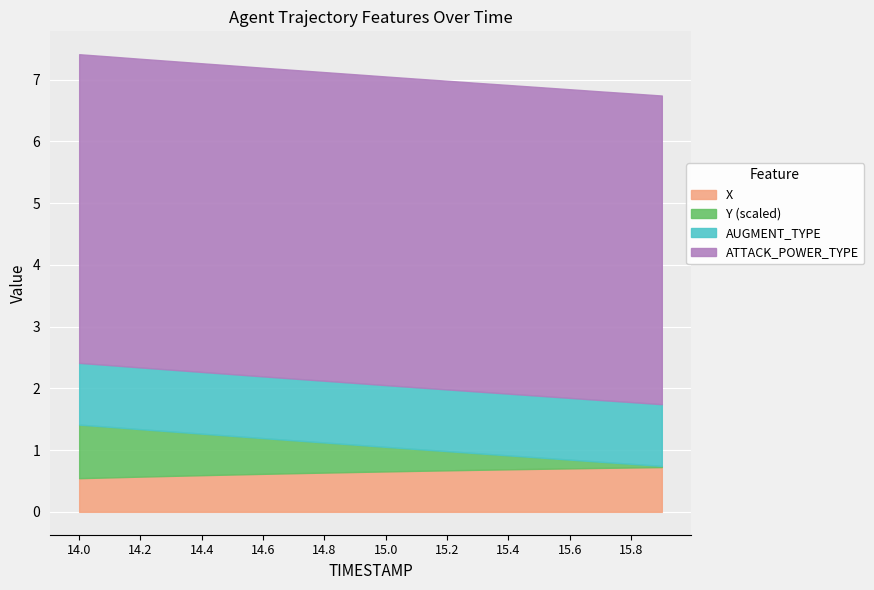

What is the difference between the maximum and second lowest values in the Y (scaled) series?

0.6